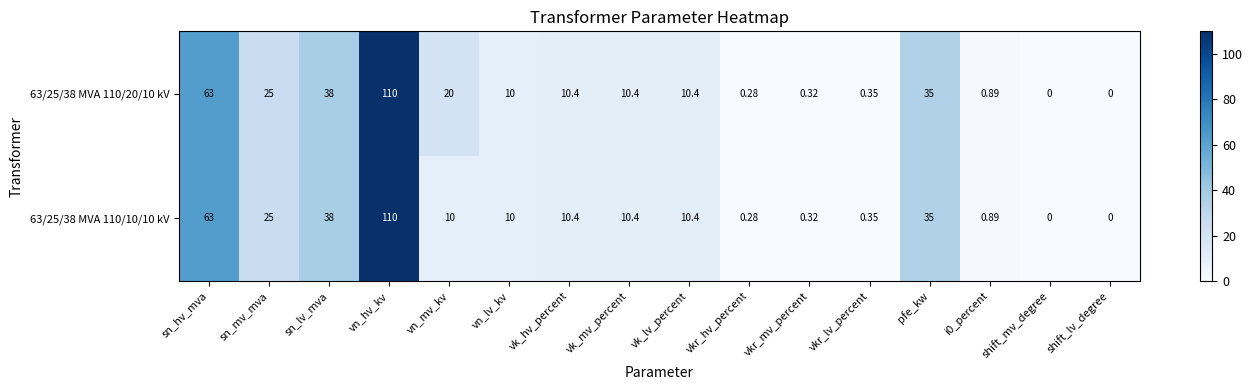

How many values in 63/25/38 MVA 110/10/10 kV are above zero?

14